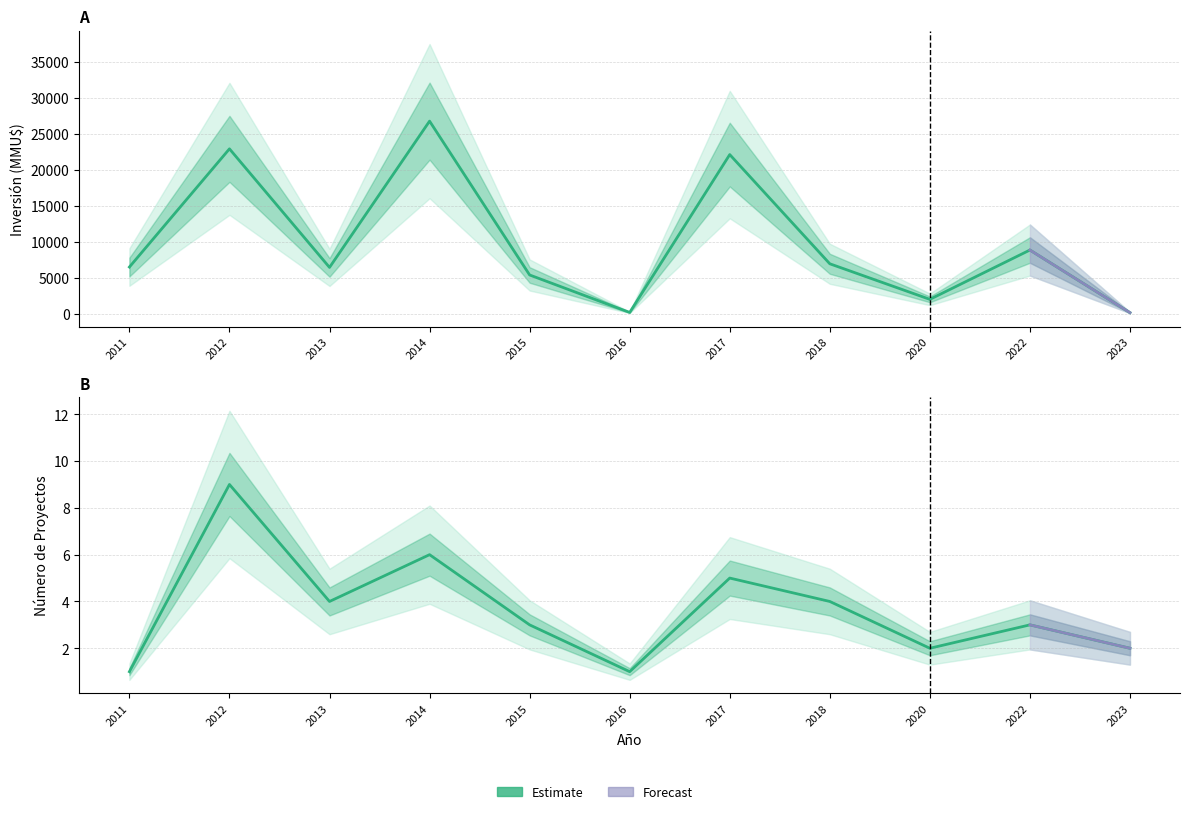

True or false: Inversión(MMU$) and Count intersect in this chart.

False